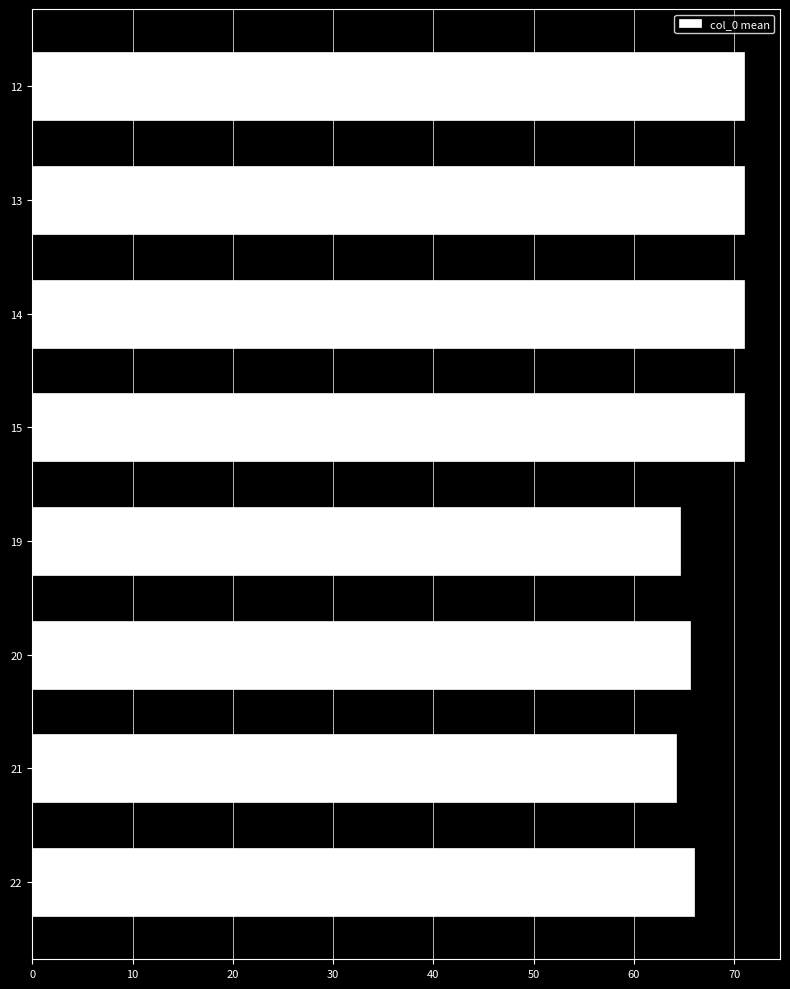

What is the minimum value shown in the chart?

64.1